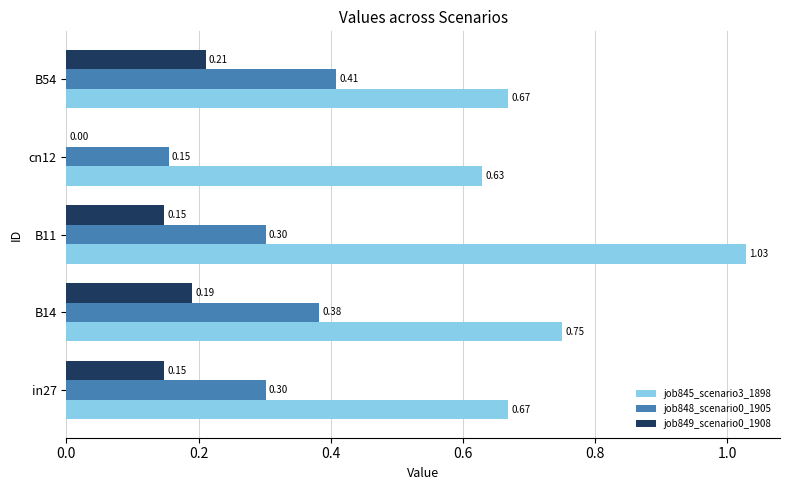

Which series changed the most between B14 and B54?

job845_scenario3_1898